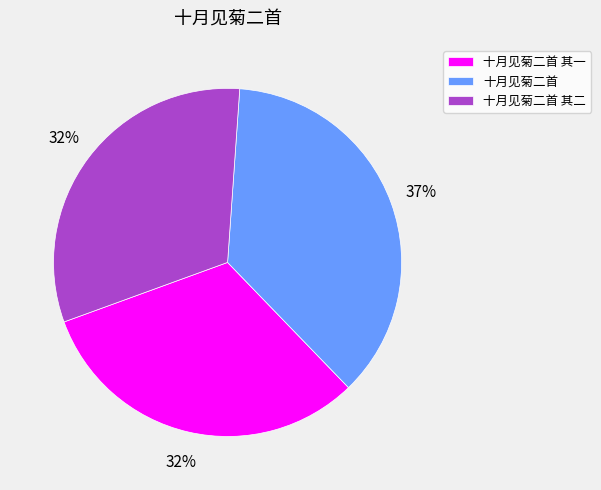

Count the number of slices in the pie.

3